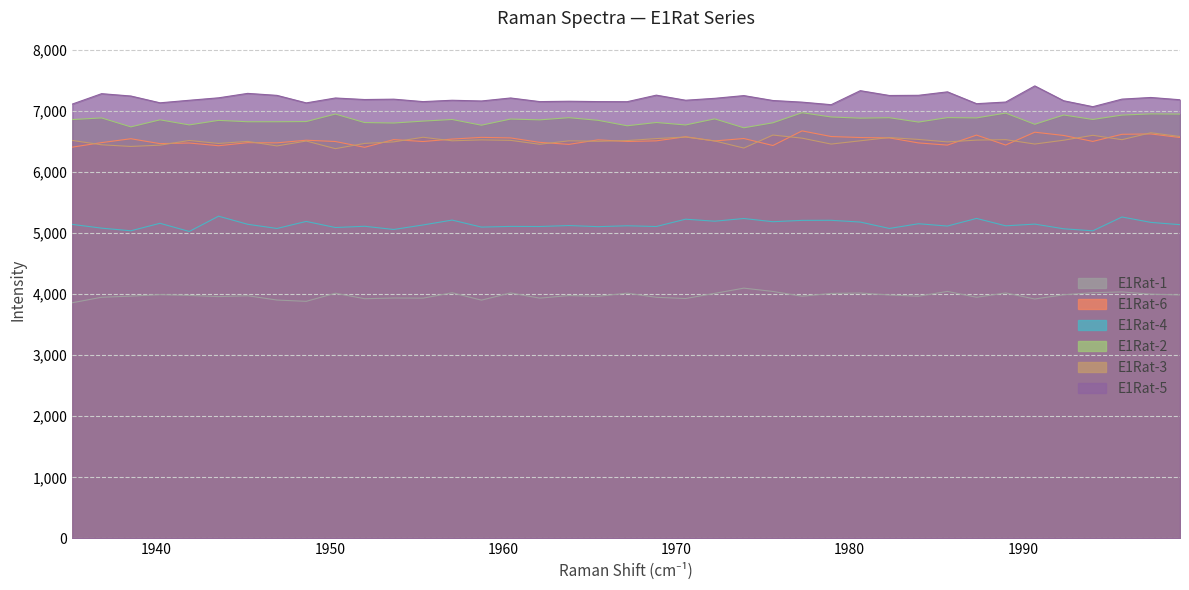

What is the average value of the E1Rat-4 series?

5137.2